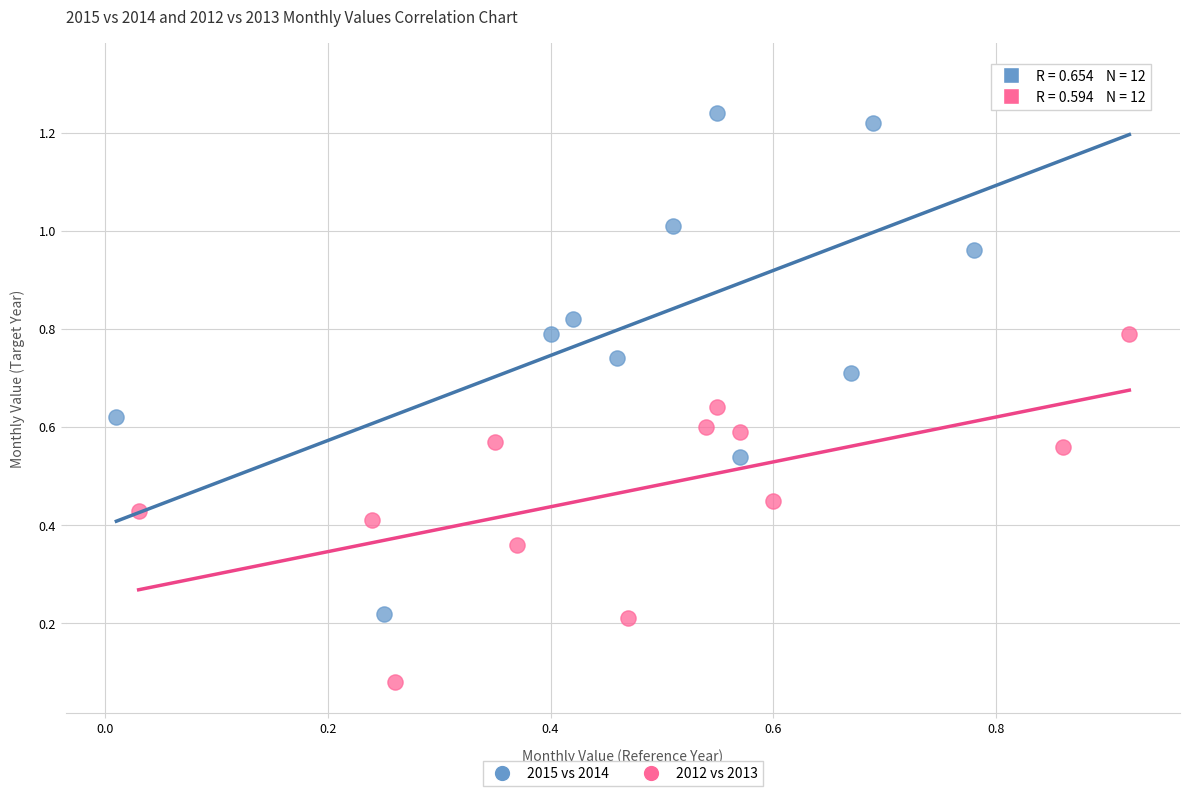

Which series contains the lowest Y value?

2012 vs 2013